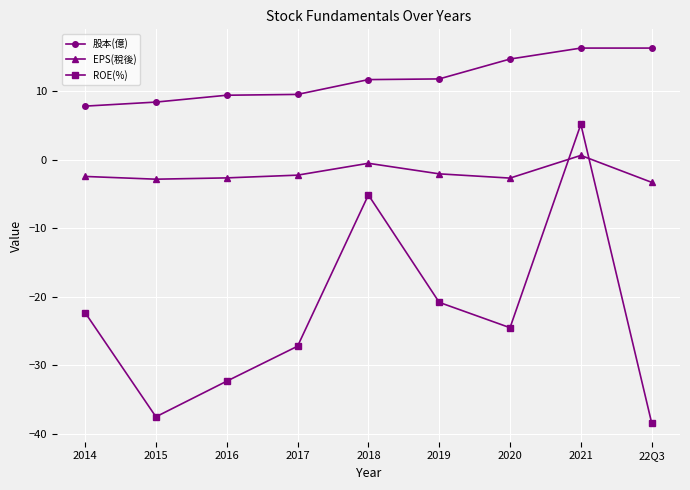

At which label is ROE(%) closest to -16?

2019